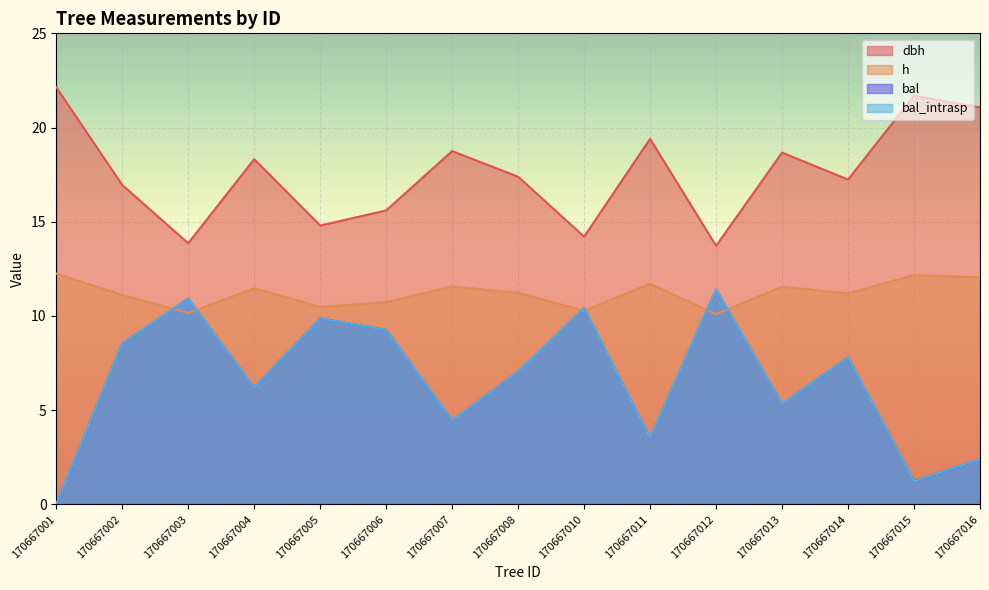

What is the value of the h point at the 1st from the left?

12.2